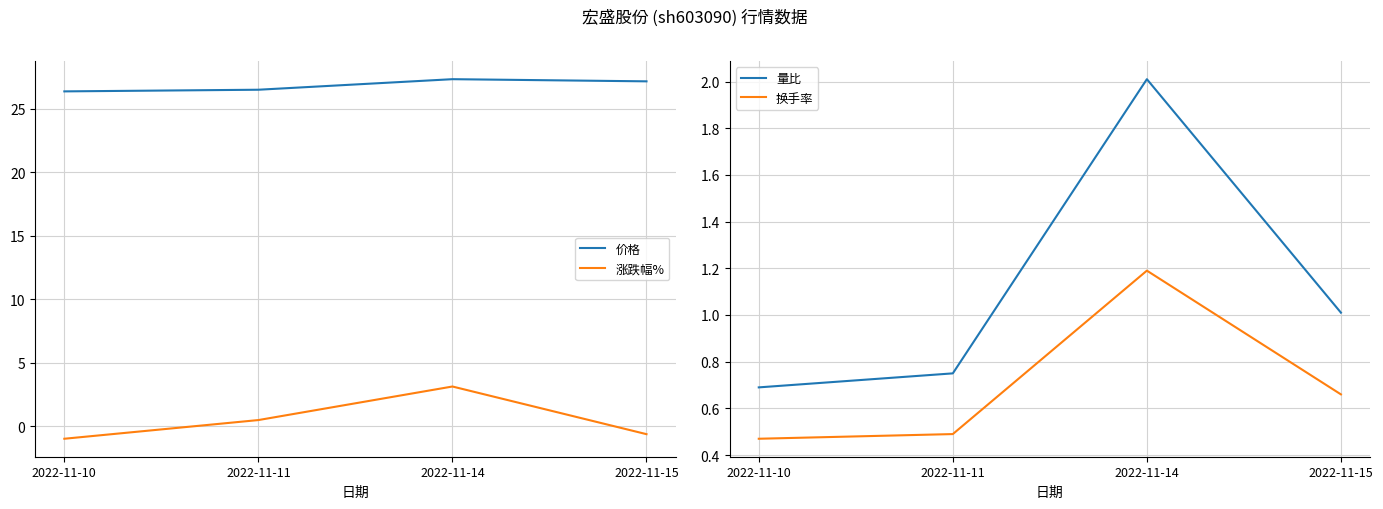

At which category does 量比 reach its first local peak?

2022-11-14